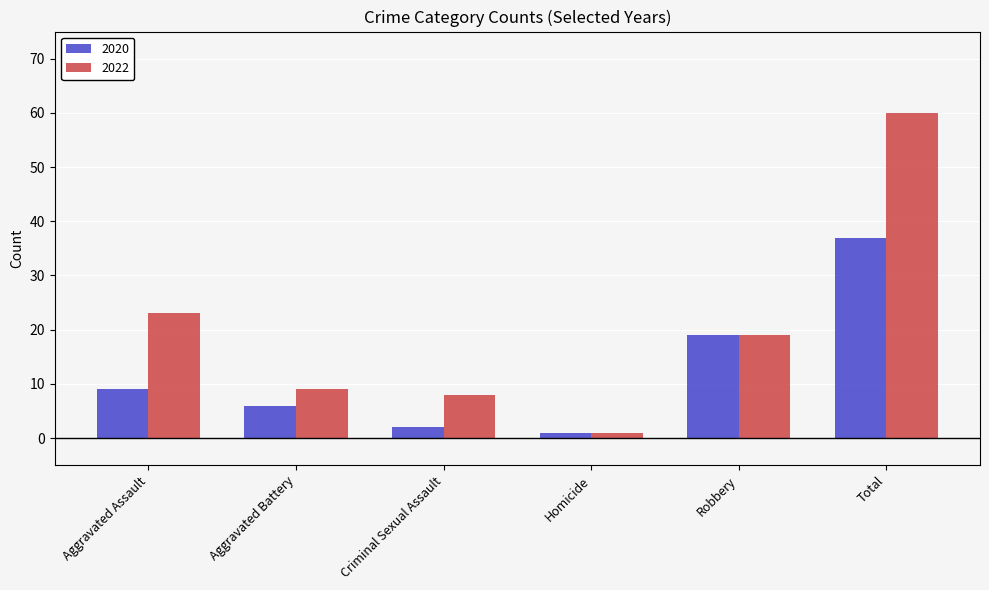

At which category does the chart reach its peak across all series?

Total